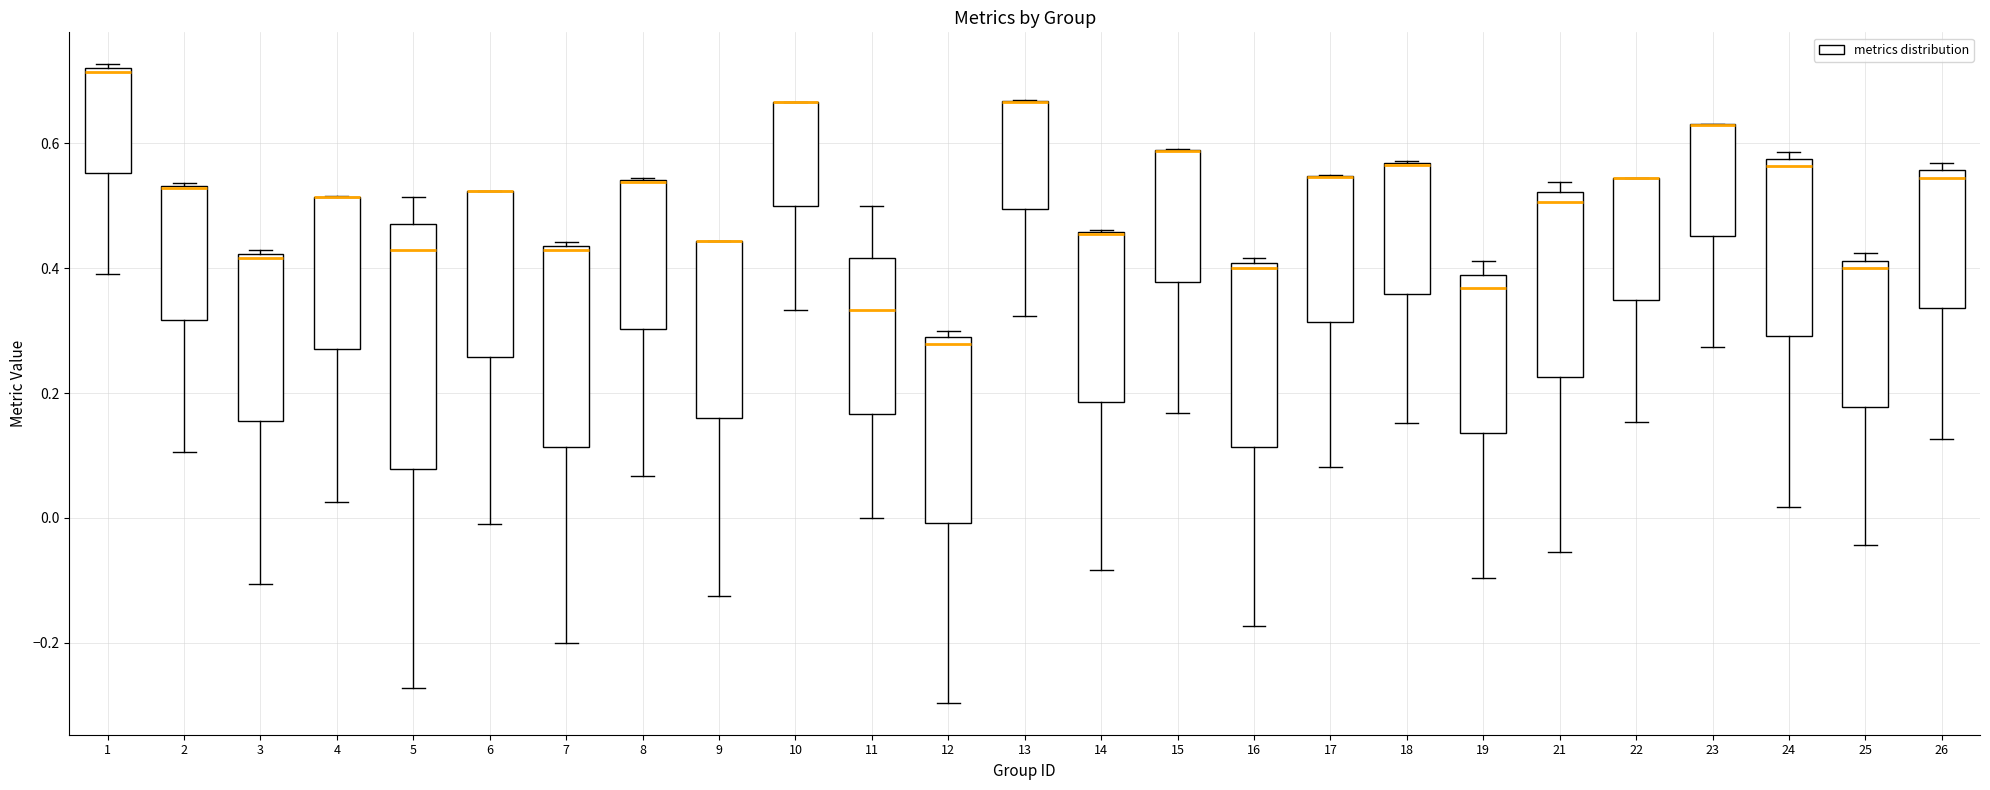

Reading left to right, read every box against the y-axis: the position of its median line, the range the box covers, and the ends of its whiskers. The values are not printed on the chart, so give them approximately, as read against the axis.

1: median 0.72 (just below the box's upper edge), box 0.56 to 0.72, whiskers 0.40 to 0.72 (just above the box's upper edge)
2: median 0.52 (drawn on the box's upper edge), box 0.32 to 0.54, whiskers 0.10 to 0.54
3: median 0.42 (just below the box's upper edge), box 0.16 to 0.42, whiskers -0.10 to 0.42 (just above the box's upper edge)
4: median 0.52 (drawn on the box's upper edge), box 0.28 to 0.52, whiskers 0.02 to 0.52
5: median 0.42, box 0.08 to 0.48, whiskers -0.28 to 0.52
6: median 0.52 (drawn on the box's upper edge), box 0.26 to 0.52, whiskers 0.00 to 0.52
7: median 0.42, box 0.12 to 0.44, whiskers -0.20 to 0.44 (just above the box's upper edge)
8: median 0.54 (drawn on the box's upper edge), box 0.30 to 0.54, whiskers 0.06 to 0.54
9: median 0.44 (drawn on the box's upper edge), box 0.16 to 0.44, whiskers -0.12 to 0.44
10: median 0.66 (drawn on the box's upper edge), box 0.50 to 0.66, whiskers 0.34 to 0.66
11: median 0.34, box 0.16 to 0.42, whiskers 0.00 to 0.50
12: median 0.28 (just below the box's upper edge), box 0.00 to 0.28, whiskers -0.30 to 0.30
13: median 0.66 (drawn on the box's upper edge), box 0.50 to 0.66, whiskers 0.32 to 0.66
14: median 0.46 (drawn on the box's upper edge), box 0.18 to 0.46, whiskers -0.08 to 0.46
15: median 0.58 (drawn on the box's upper edge), box 0.38 to 0.58, whiskers 0.16 to 0.60
16: median 0.40 (just below the box's upper edge), box 0.12 to 0.40, whiskers -0.18 to 0.42
17: median 0.54 (drawn on the box's upper edge), box 0.32 to 0.54, whiskers 0.08 to 0.56
18: median 0.56 (drawn on the box's upper edge), box 0.36 to 0.56, whiskers 0.16 to 0.58
19: median 0.36, box 0.14 to 0.38, whiskers -0.10 to 0.42
21: median 0.50, box 0.22 to 0.52, whiskers -0.06 to 0.54
22: median 0.54 (drawn on the box's upper edge), box 0.34 to 0.54, whiskers 0.16 to 0.54
23: median 0.62 (drawn on the box's upper edge), box 0.46 to 0.64, whiskers 0.28 to 0.64
24: median 0.56, box 0.30 to 0.58, whiskers 0.02 to 0.58 (just above the box's upper edge)
25: median 0.40, box 0.18 to 0.42, whiskers -0.04 to 0.42 (just above the box's upper edge)
26: median 0.54, box 0.34 to 0.56, whiskers 0.12 to 0.56 (just above the box's upper edge)